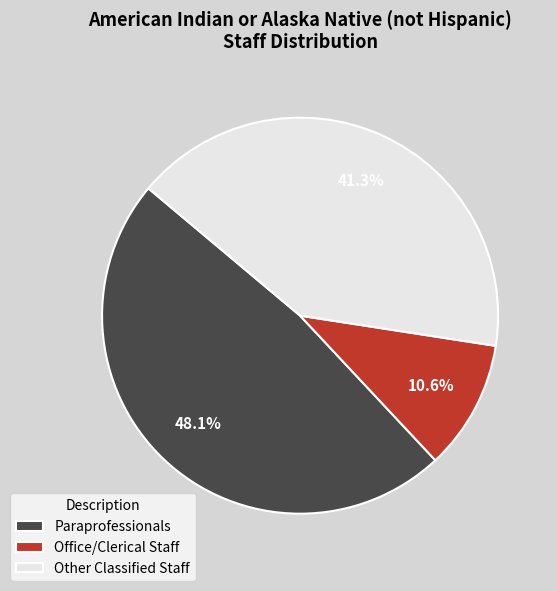

Rank the categories by value from lowest to highest.

Office/Clerical Staff, Other Classified Staff, Paraprofessionals